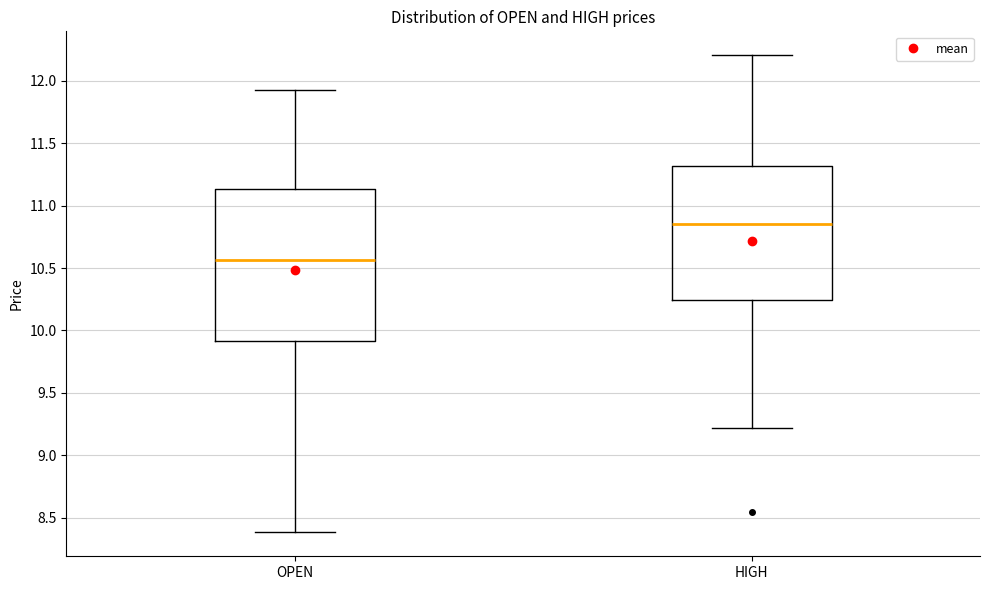

Which box is the tallest, from its lower edge to its upper edge?

OPEN